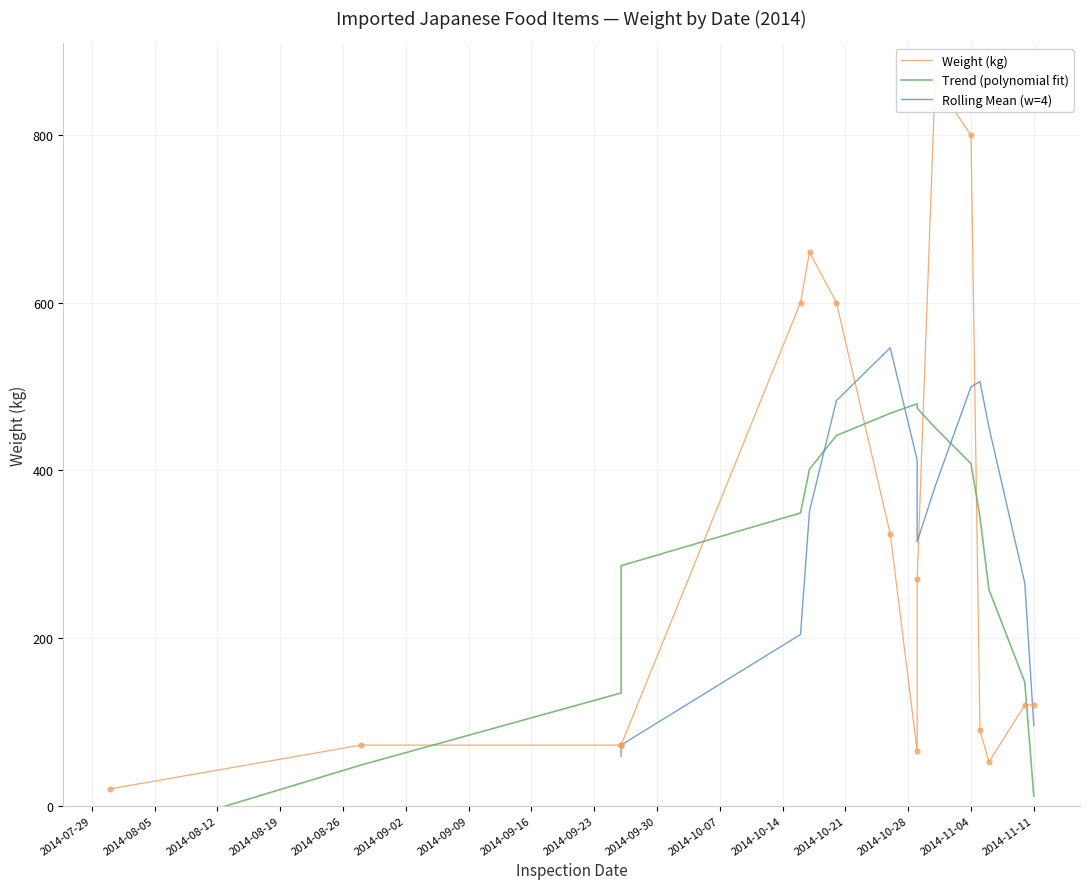

Which has a higher value, 2014-10-17 or 2014-08-28?

2014-10-17